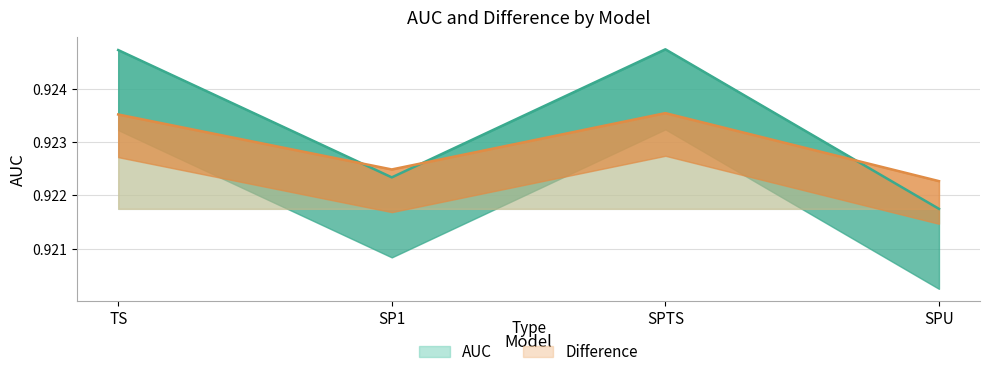

How many lines are shown in the chart?

2